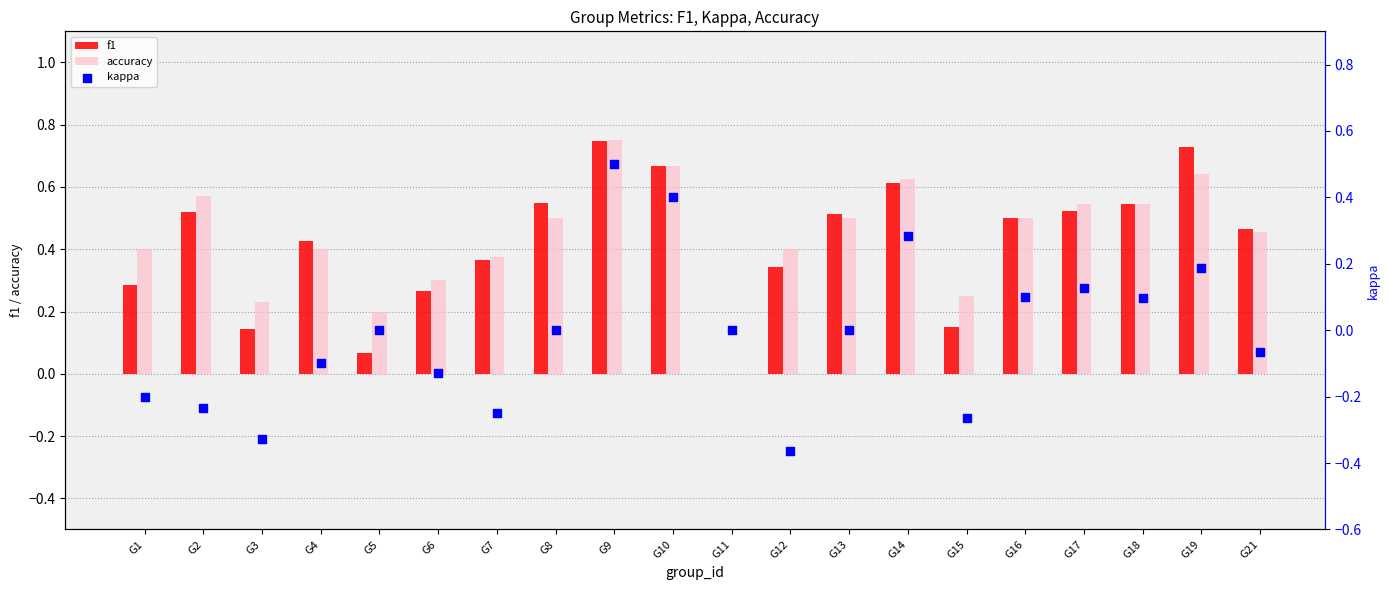

What are all the series names shown in the legend?

f1, accuracy, kappa